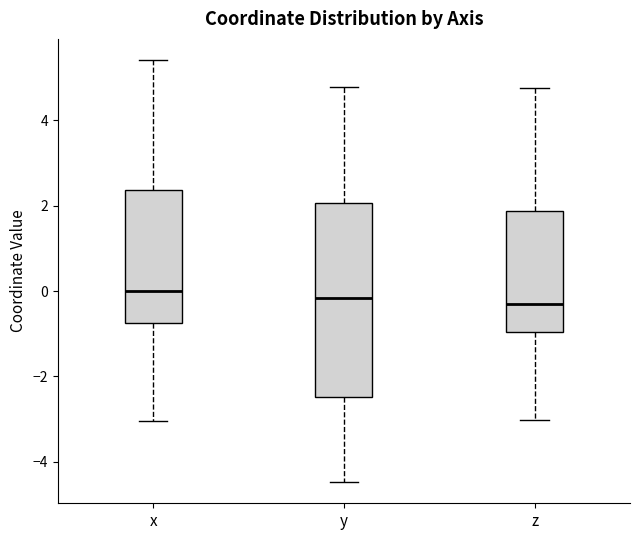

Reading left to right, read every box against the y-axis: the position of its median line, the range the box covers, and the ends of its whiskers. The values are not printed on the chart, so give them approximately, as read against the axis.

x: median 0.0, box -0.8 to 2.4, whiskers -3.0 to 5.4
y: median -0.2, box -2.4 to 2.0, whiskers -4.4 to 4.8
z: median -0.4, box -1.0 to 1.8, whiskers -3.0 to 4.8